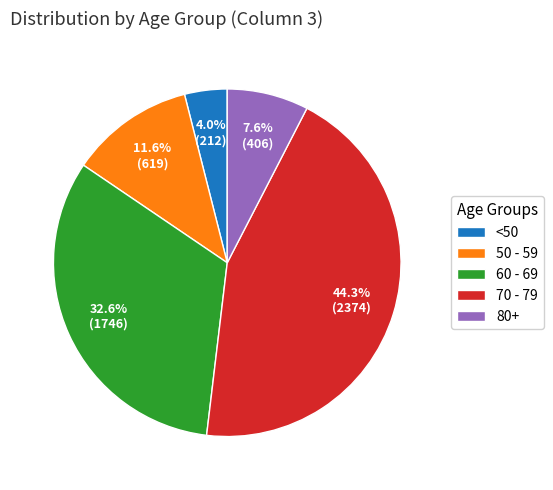

Does any single category account for the majority?

No